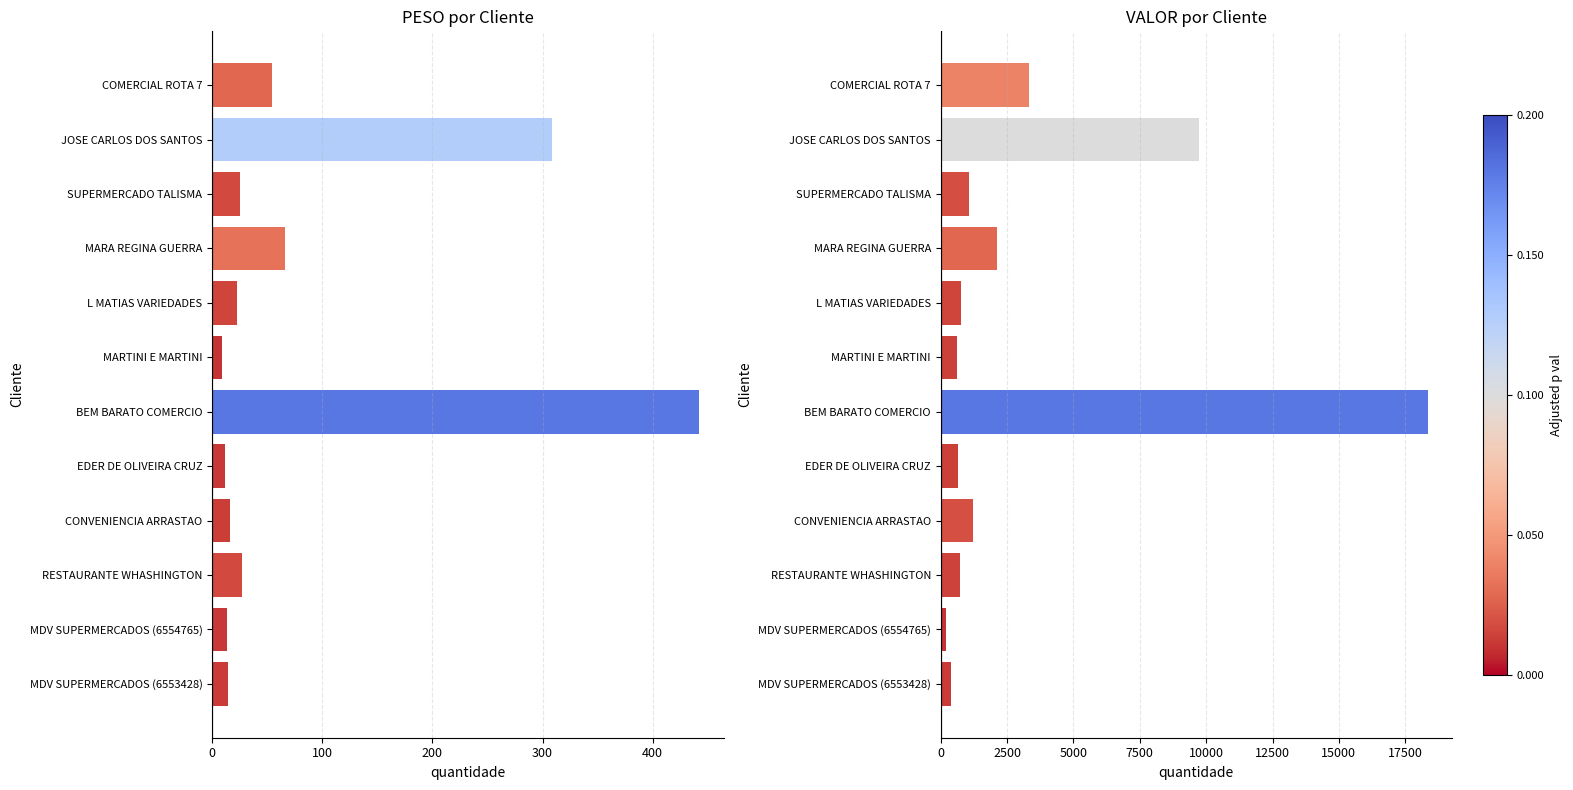

What is the difference between the VALOR values at EDER DE OLIVEIRA CRUZ and MDV SUPERMERCADOS (6554765)?

425.0